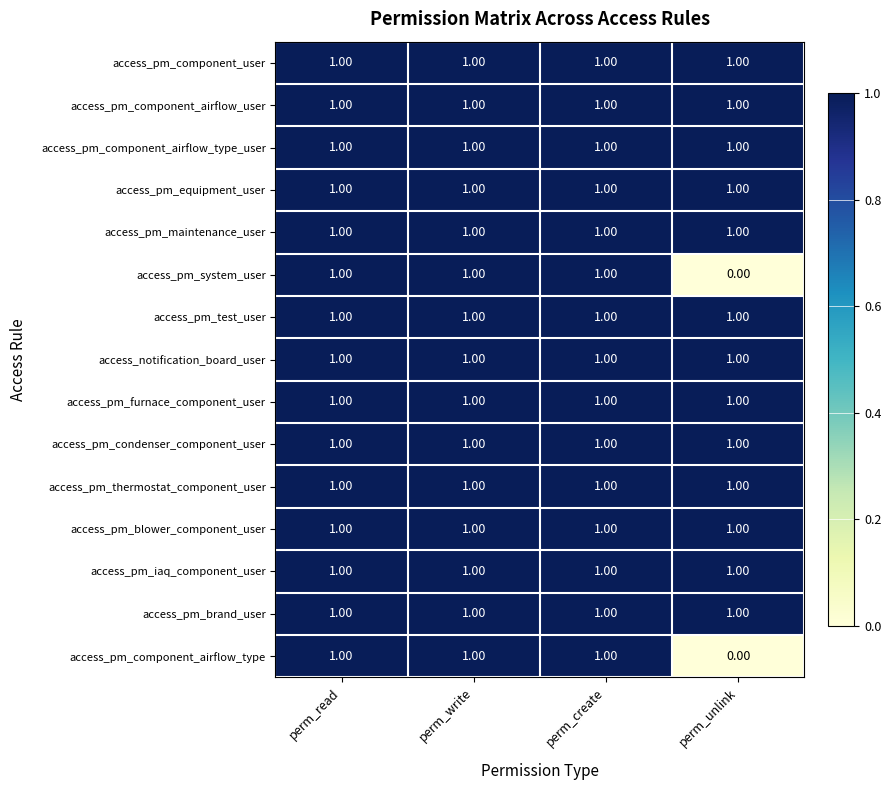

What is the total value across all series at perm_read?

15